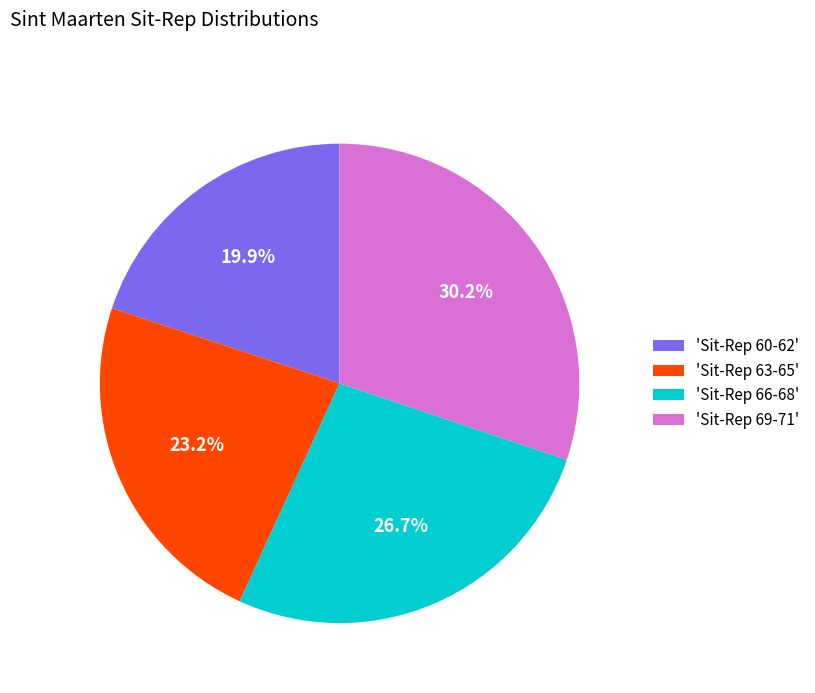

What is the ratio of the value at 'Sit-Rep 63-65' to the value at 'Sit-Rep 69-71'?

0.8